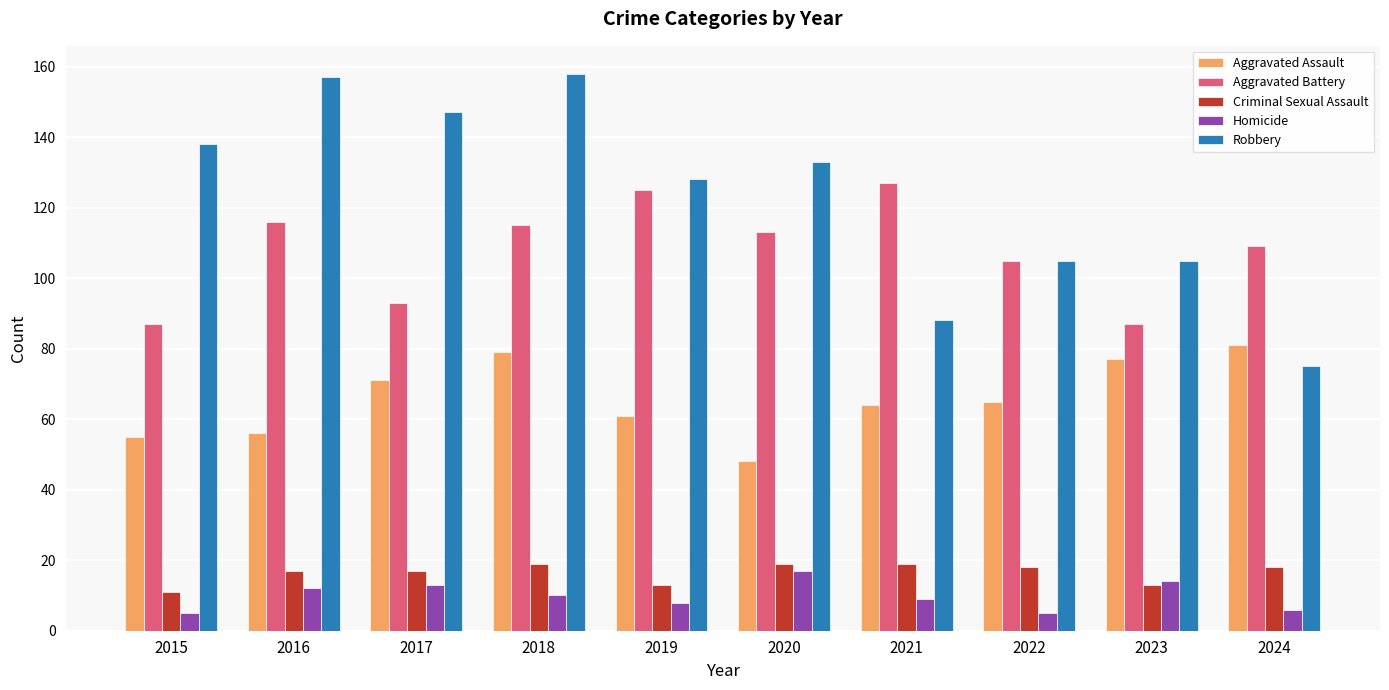

Reading left to right, extract all data points from this chart.

Aggravated Assault: 55	56	71	79	61	48	64	65	77	81
Aggravated Battery: 87	116	93	115	125	113	127	105	87	109
Criminal Sexual Assault: 11	17	17	19	13	19	19	18	13	18
Homicide: 5	12	13	10	8	17	9	5	14	6
Robbery: 138	157	147	158	128	133	88	105	105	75